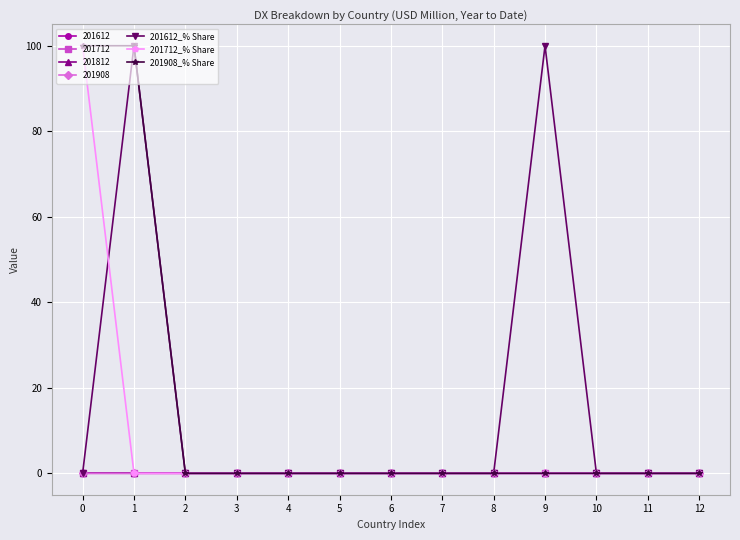

Is this an area chart (filled region under the line)?

No